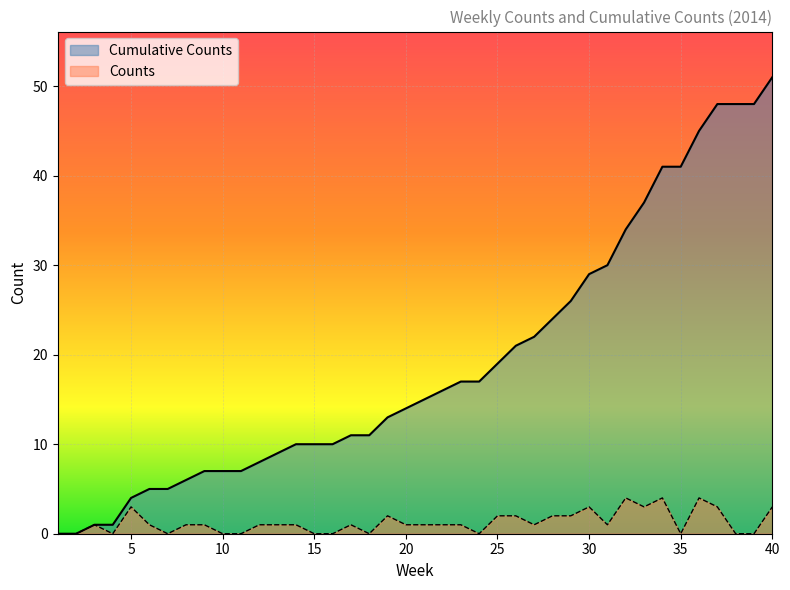

True or false: Counts and Cumulative Counts intersect in this chart.

False